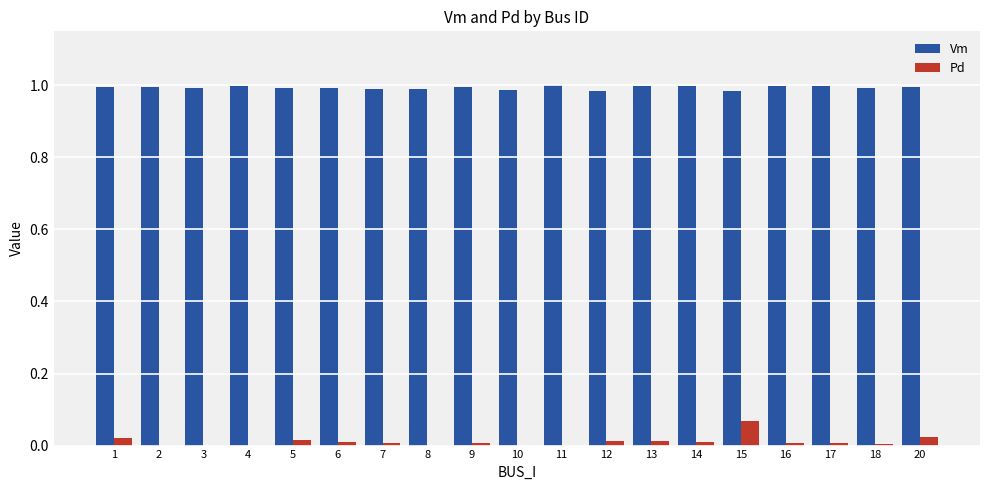

Is the value of Pd at 17 greater than the value of Vm at 9?

No